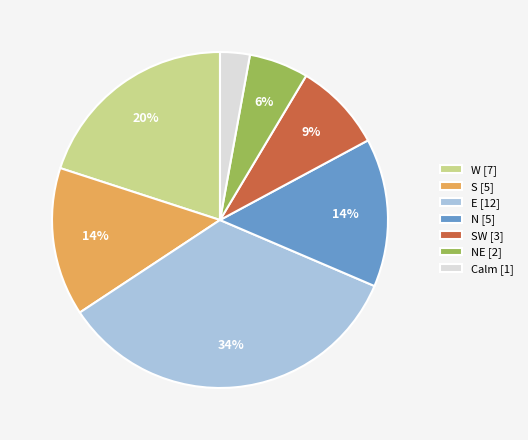

How many segments does this pie chart have?

7